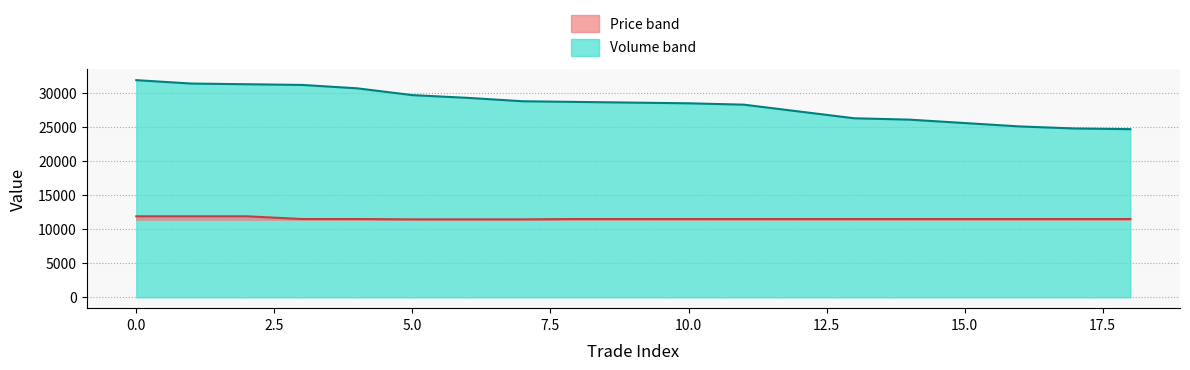

What is the difference between the maximum and minimum values in the Volume series?

7200